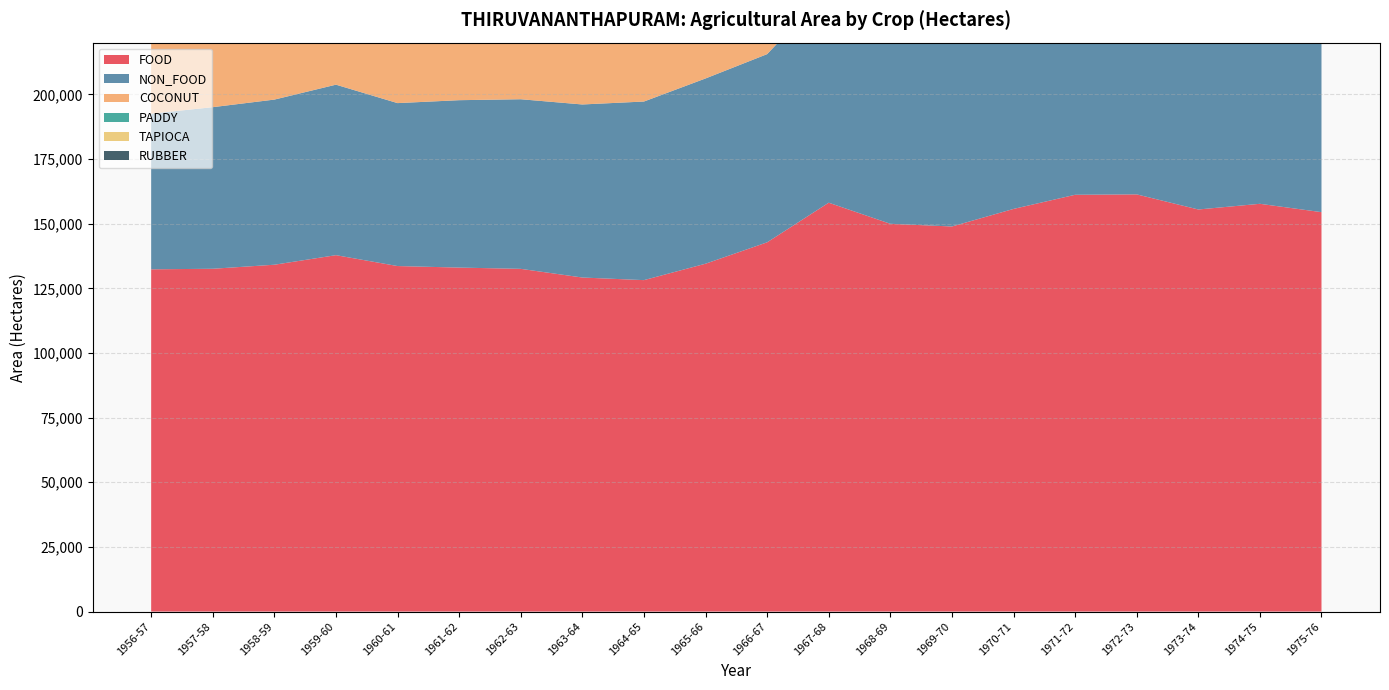

Reading right to left, extract all data points from this chart.

FOOD: 154449.0	157674.0	155478.0	161321.0	161163.0	155694.0	148904.0	149946.0	158101.0	142782.0	134510.0	128161.0	129172.0	132524.0	133013.0	133606.0	137813.8	134116.4	132556.0	132341.9
NON_FOOD: 82599.0	88989.0	88816.0	87702.0	88291.0	87302.0	87017.0	85284.0	82649.0	72768.0	71634.0	69061.0	66914.0	65583.0	64729.0	63004.0	65925.7	63855.4	62487.0	60179.3
COCONUT: 74074.0	77270.0	76956.0	76194.0	77326.0	76515.0	76137.0	73885.0	70401.0	61762.0	61150.0	58711.0	56864.0	55815.0	55326.0	55039.0	59458.1	57422.8	55926.0	55510.6
PADDY: 37447.0	39926.0	39705.0	39486.0	39496.0	39496.0	39489.0	39962.0	39583.0	39036.0	38734.0	38602.0	38789.0	38531.0	36411.0	37417.0	37388.3	37362.1	37282.0	37050.9
TAPIOCA: 72035.0	78625.0	76111.0	76111.0	76111.0	70084.0	62937.0	65385.0	72735.0	59228.0	53844.0	48114.0	50183.0	52286.0	56464.0	56918.0	62430.7	58293.2	55714.0	54293.6
RUBBER: 6307.0	7732.0	7640.0	7620.0	7407.0	7040.0	6821.0	6328.0	5851.0	5245.0	4844.0	4844.0	4693.0	4336.0	4147.0	3715.0	3029.7	2842.5	2592.0	2135.0